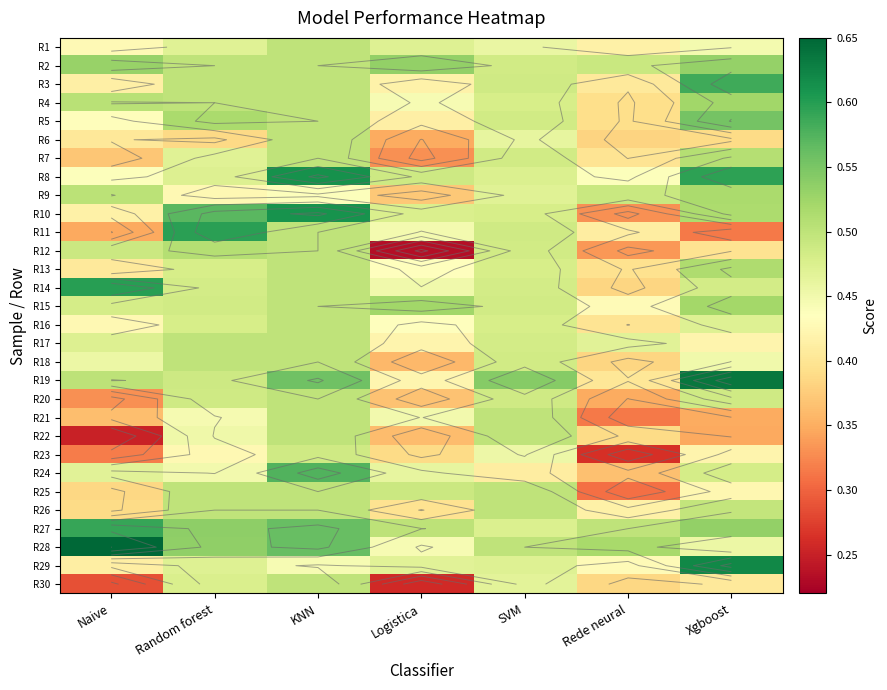

What is the difference between the maximum and minimum values in the R8 series?

0.2